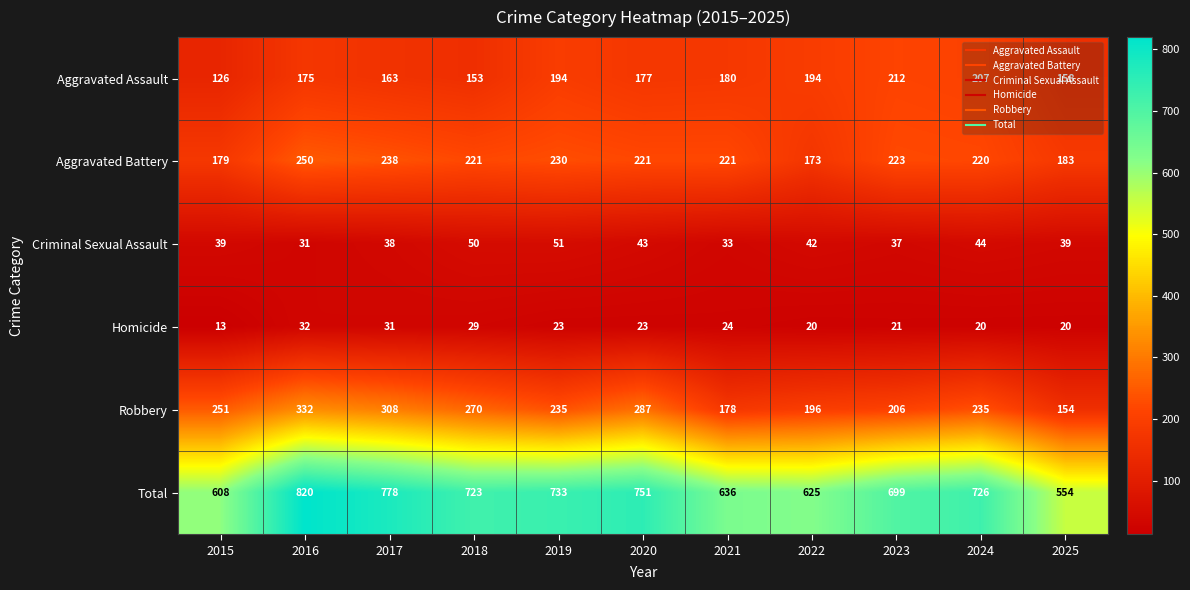

True or false: Homicide has a value of 23 at 2019.

True